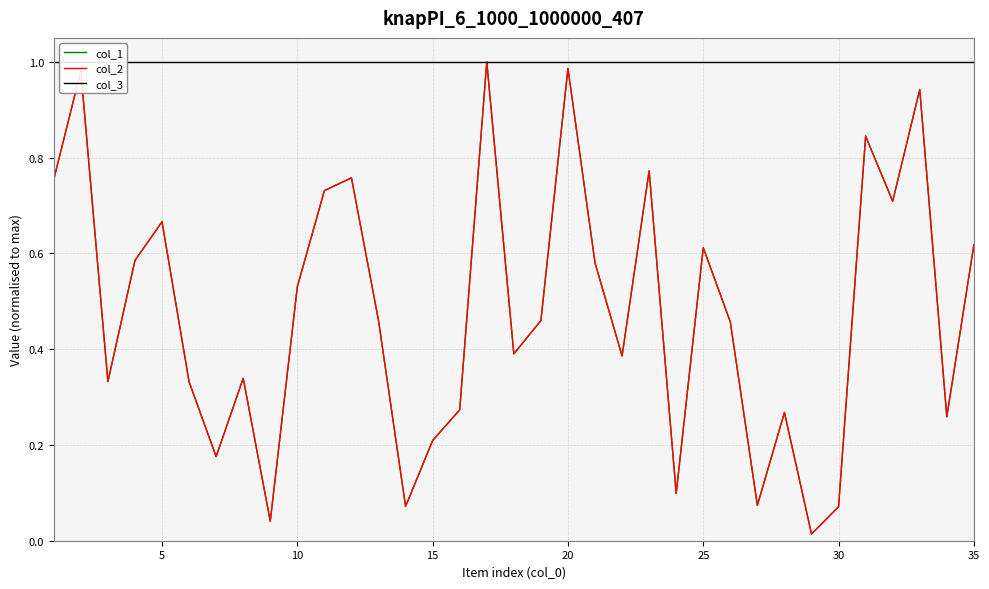

What is the average value of the col_3 series?

1.0